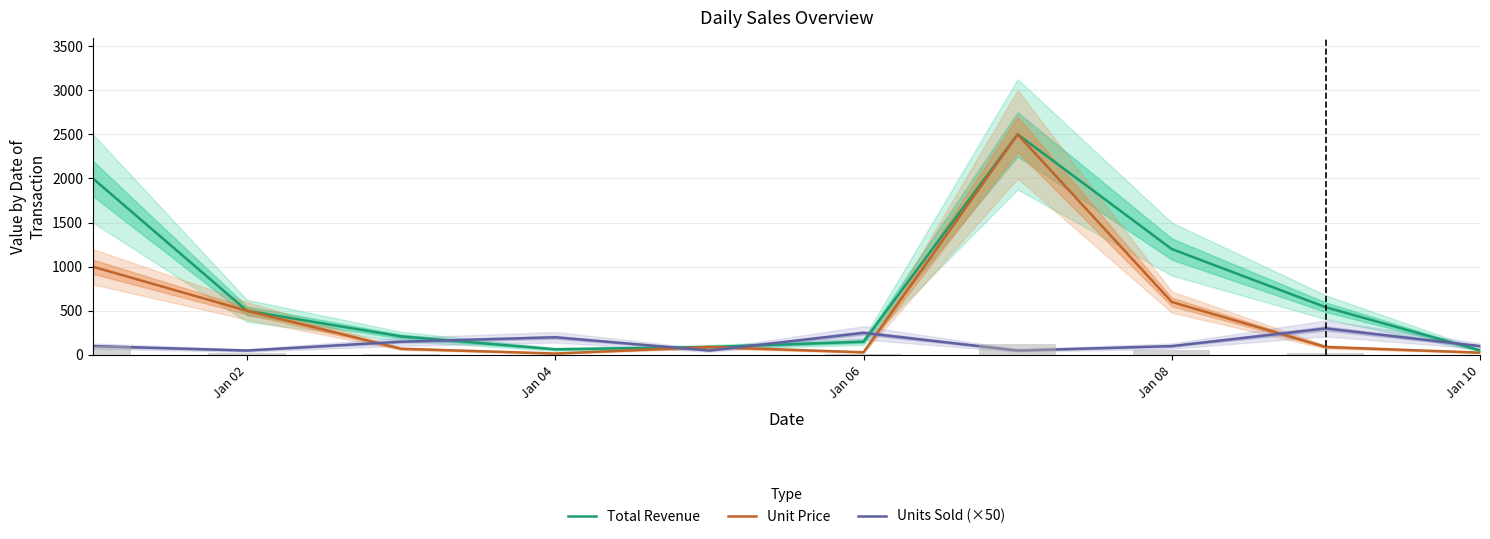

What is the total value across all series at Jan 06?

429.9